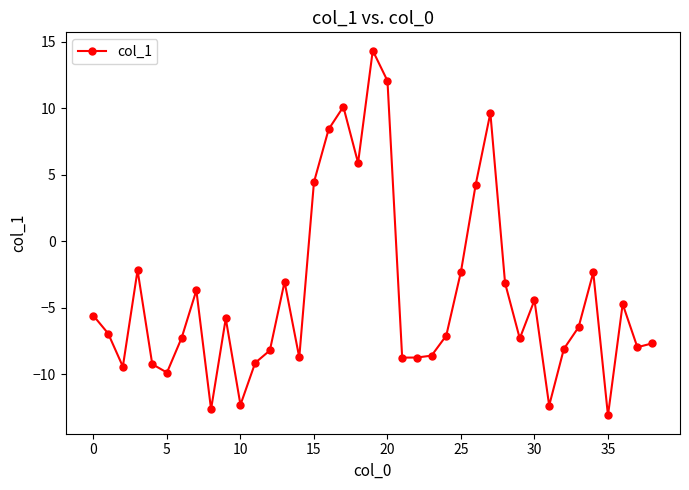

What is the greatest value displayed?

14.3